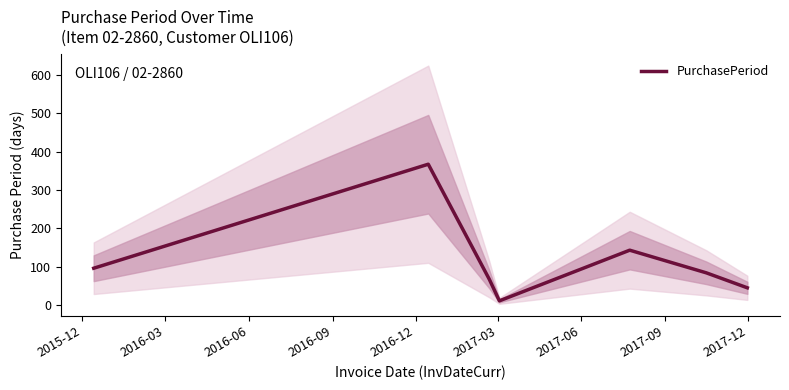

What is the maximum value for PurchasePeriod?

367